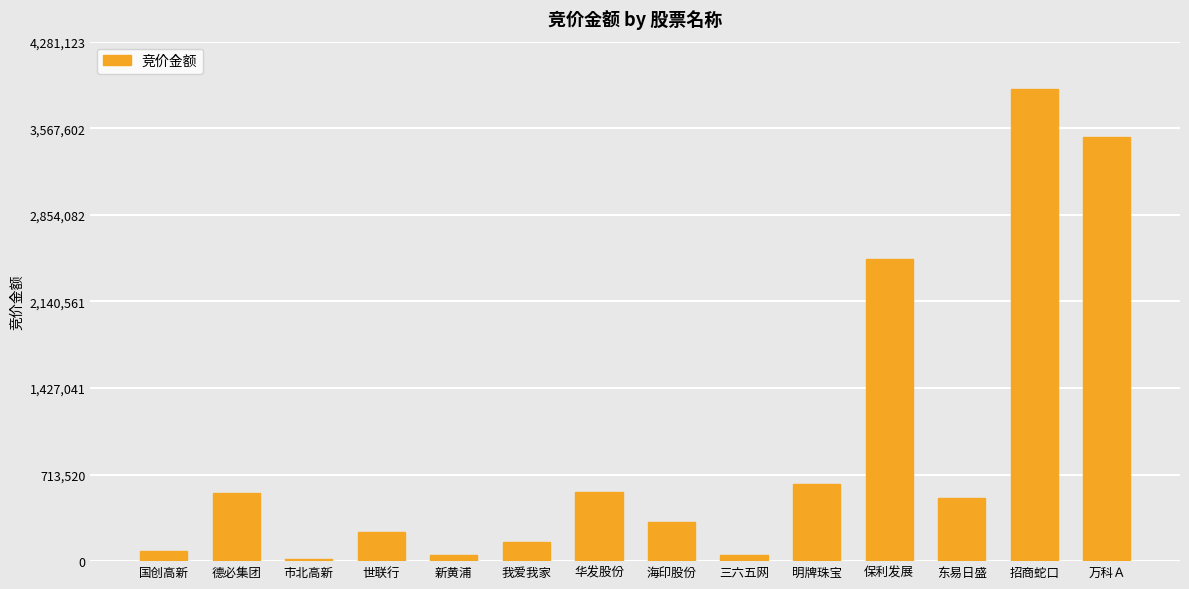

Is it true that the value at 海印股份 is 326304?

True